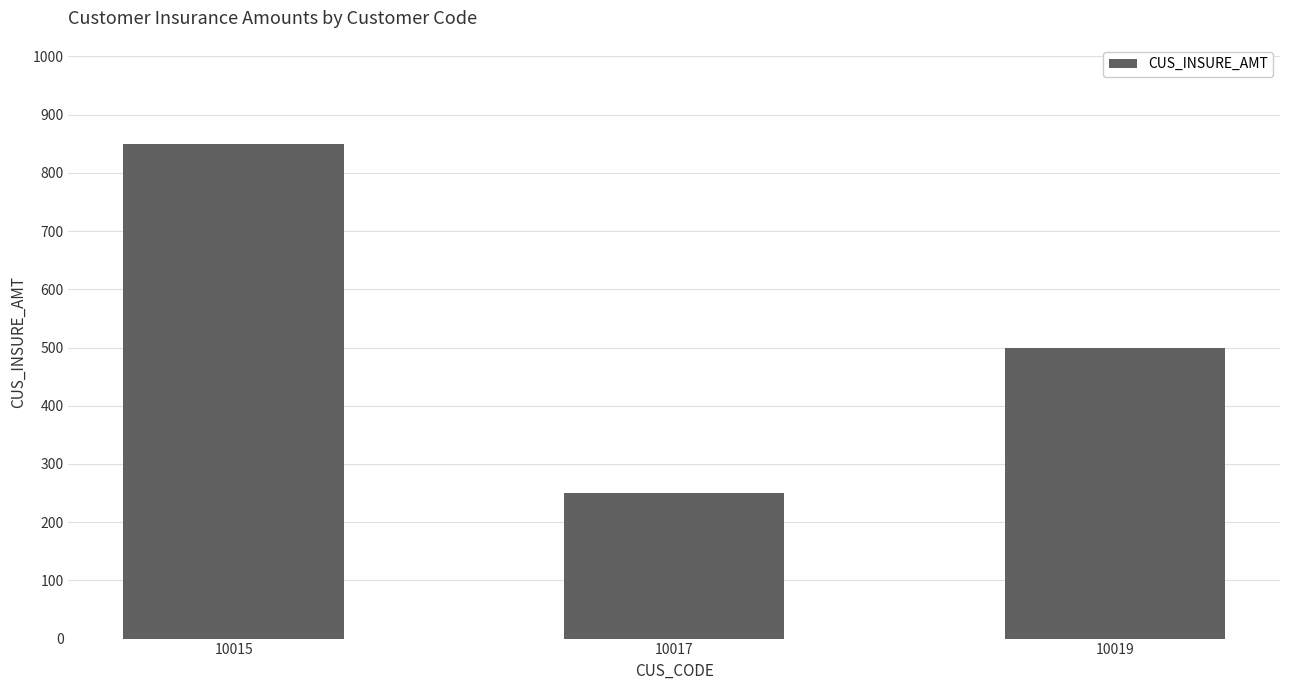

Approximately how many times larger is the value at 10017 compared to 10015?

0.3